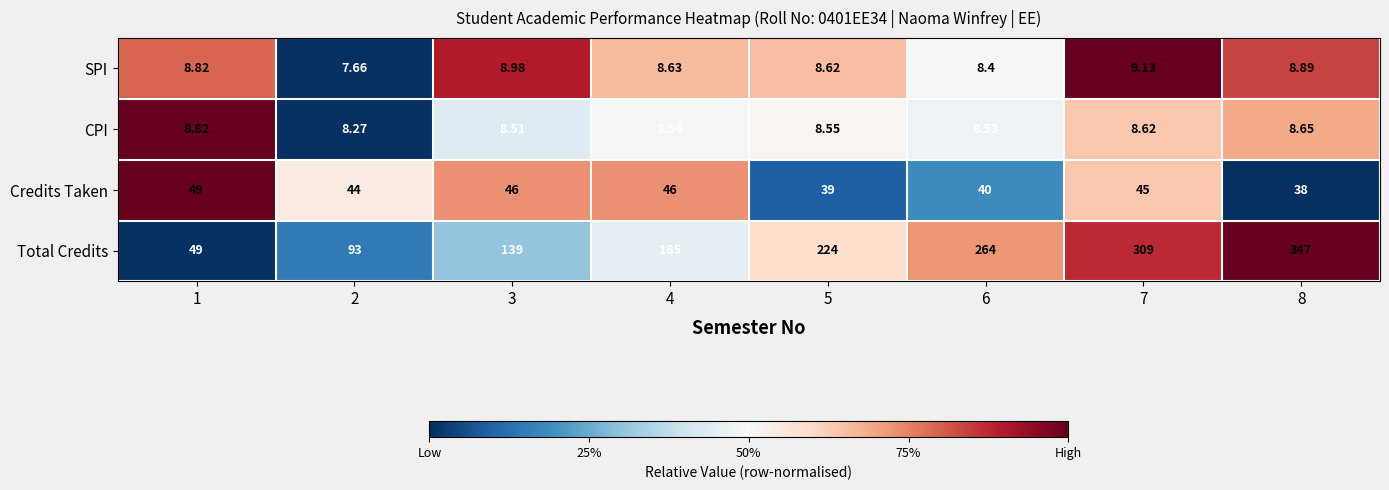

Rank the series by their maximum value, from highest to lowest.

Total Credits, Credits Taken, SPI, CPI